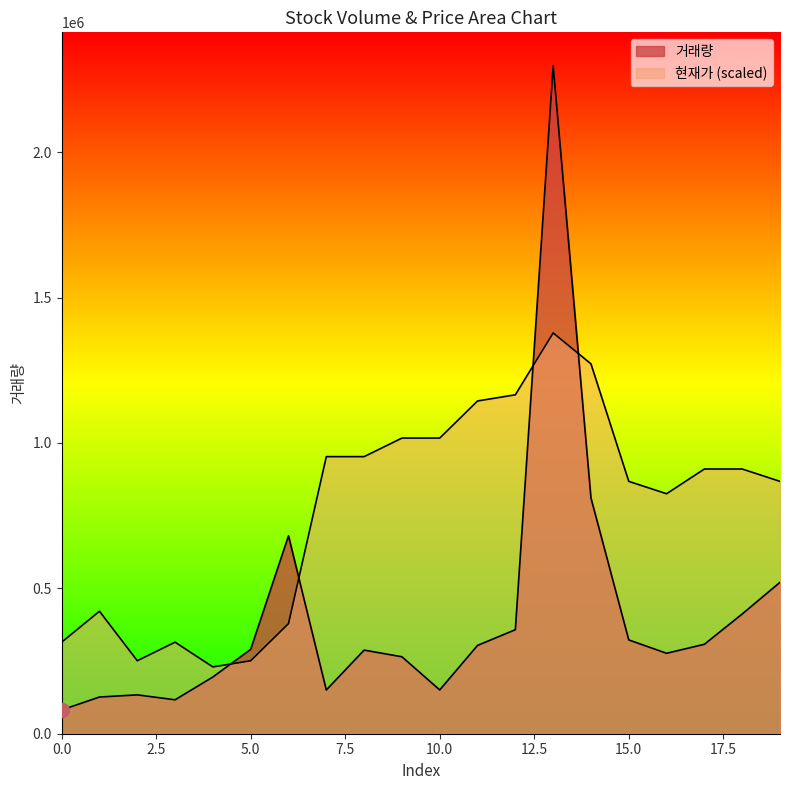

What are all the series names shown in the legend?

거래량, 현재가